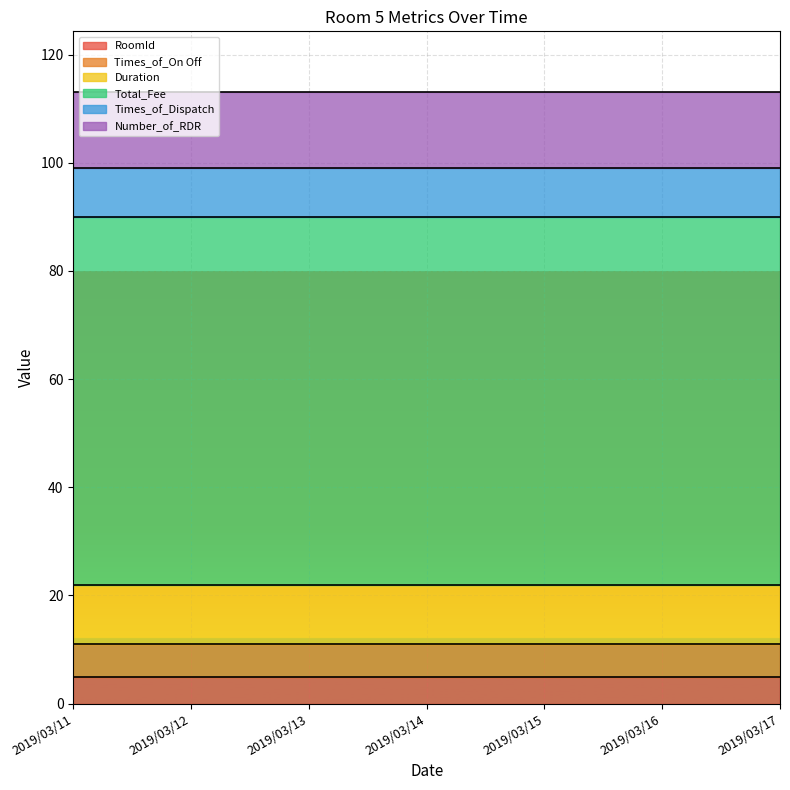

Reading left to right, list all the values displayed in this chart.

RoomId: 2019/03/11=5	2019/03/12=5	2019/03/13=5	2019/03/14=5	2019/03/15=5	2019/03/16=5	2019/03/17=5
Times_of_On Off: 2019/03/11=6	2019/03/12=6	2019/03/13=6	2019/03/14=6	2019/03/15=6	2019/03/16=6	2019/03/17=6
Duration: 2019/03/11=11	2019/03/12=11	2019/03/13=11	2019/03/14=11	2019/03/15=11	2019/03/16=11	2019/03/17=11
Total_Fee: 2019/03/11=68	2019/03/12=68	2019/03/13=68	2019/03/14=68	2019/03/15=68	2019/03/16=68	2019/03/17=68
Times_of_Dispatch: 2019/03/11=9	2019/03/12=9	2019/03/13=9	2019/03/14=9	2019/03/15=9	2019/03/16=9	2019/03/17=9
Number_of_RDR: 2019/03/11=14	2019/03/12=14	2019/03/13=14	2019/03/14=14	2019/03/15=14	2019/03/16=14	2019/03/17=14